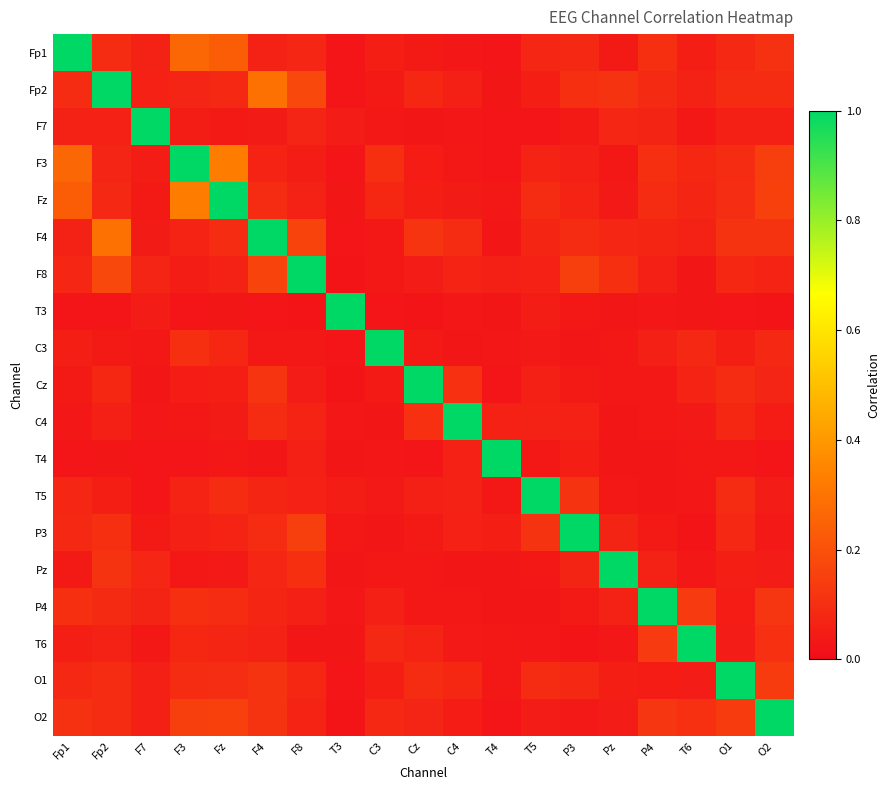

Which has a higher value, T3 or F3?

F3